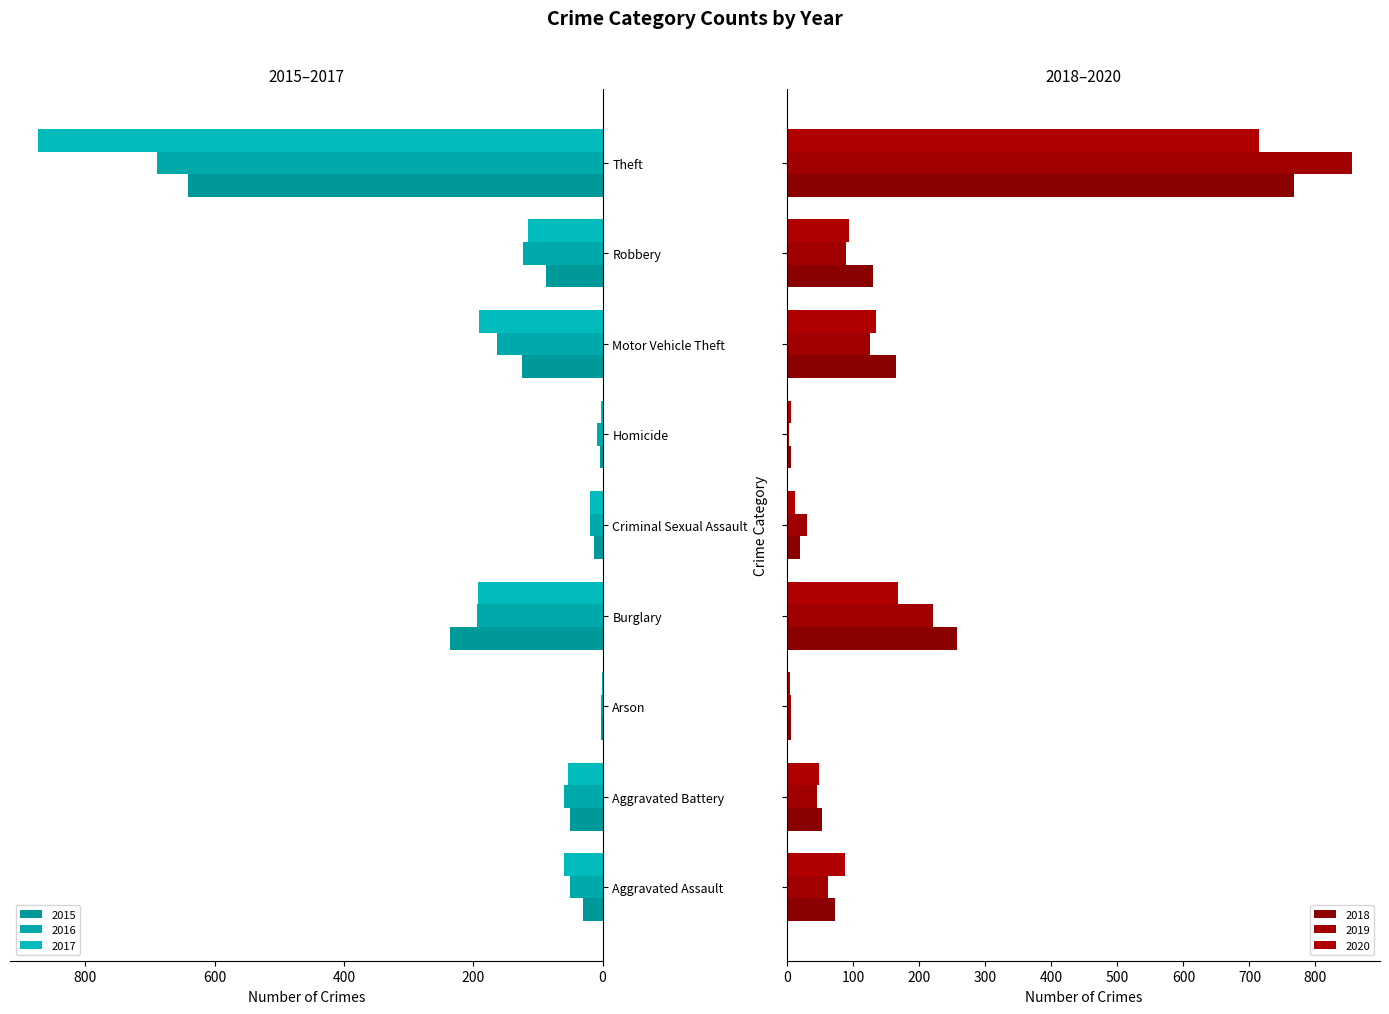

At which category is the sum across all series the highest?

Theft